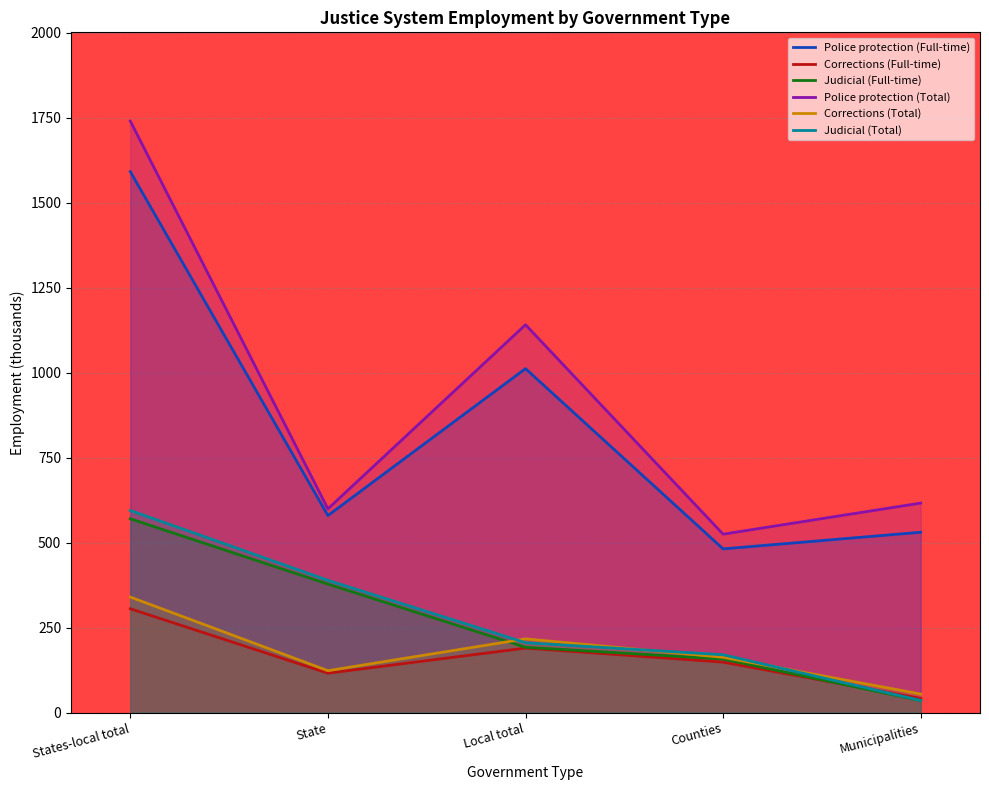

Reading right to left, extract all data points from this chart.

Police protection (Full-time): 530.5	481.6	1012.1	579.7	1591.8
Corrections (Full-time): 41.3	148.3	189.6	115.7	305.3
Judicial (Full-time): 34.9	157.2	192.1	378.0	570.1
Police protection (Total): 616.4	524.9	1141.3	599.5	1740.7
Corrections (Total): 54.3	162.4	216.8	123.1	339.9
Judicial (Total): 35.4	170.0	205.4	389.1	594.5